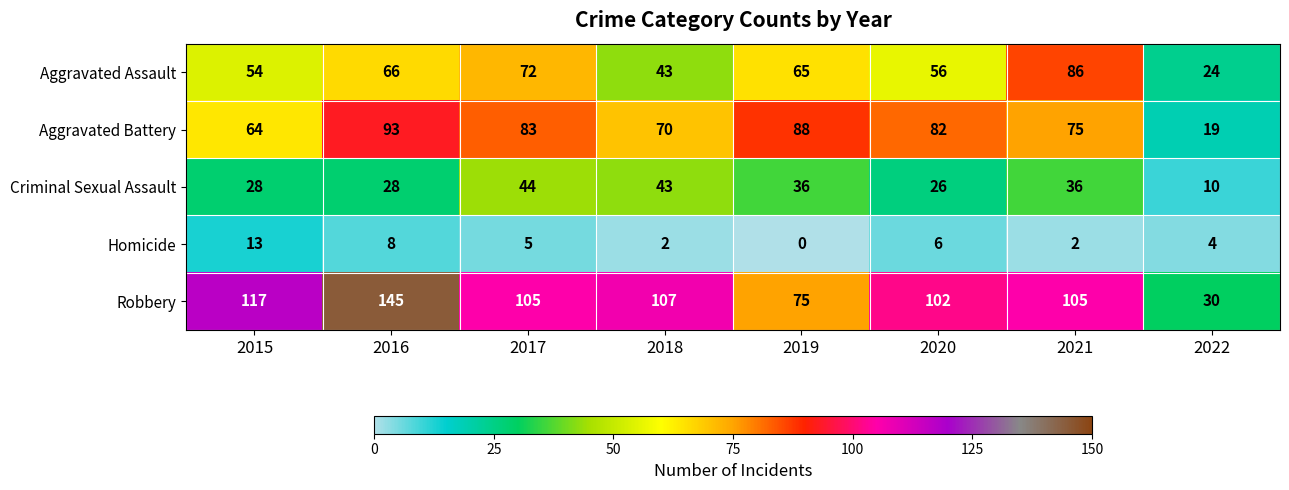

True or false: Aggravated Battery has a value of 19 at 2022.

True